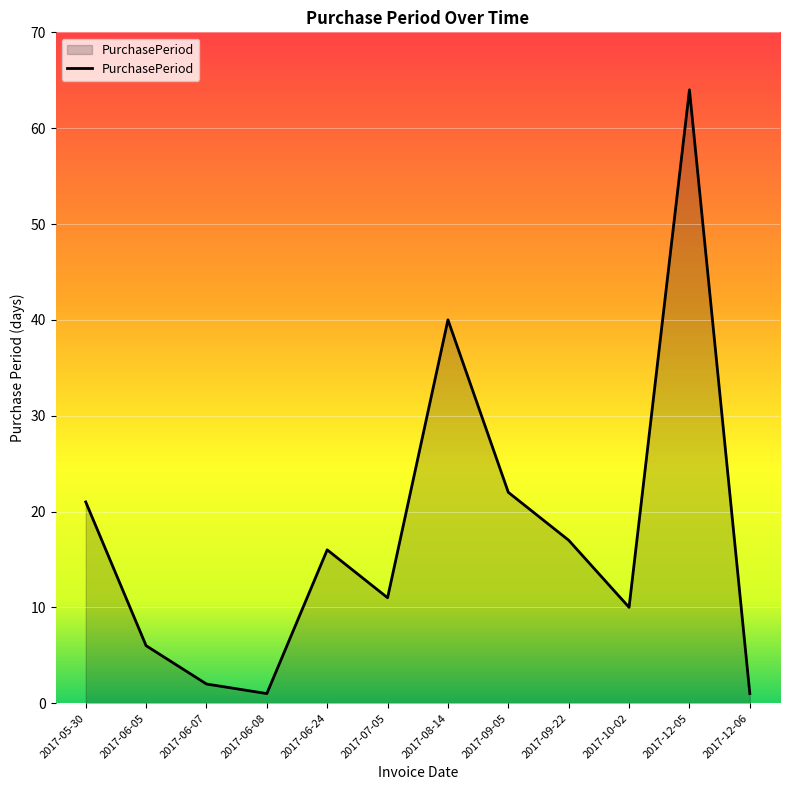

What position from the right is 2017-09-22?

4